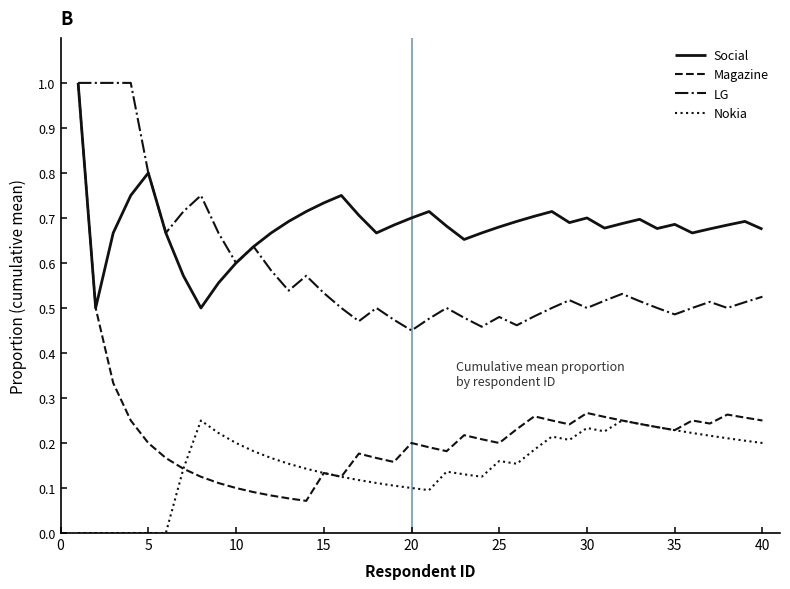

True or false: Nokia and Social intersect in this chart.

False